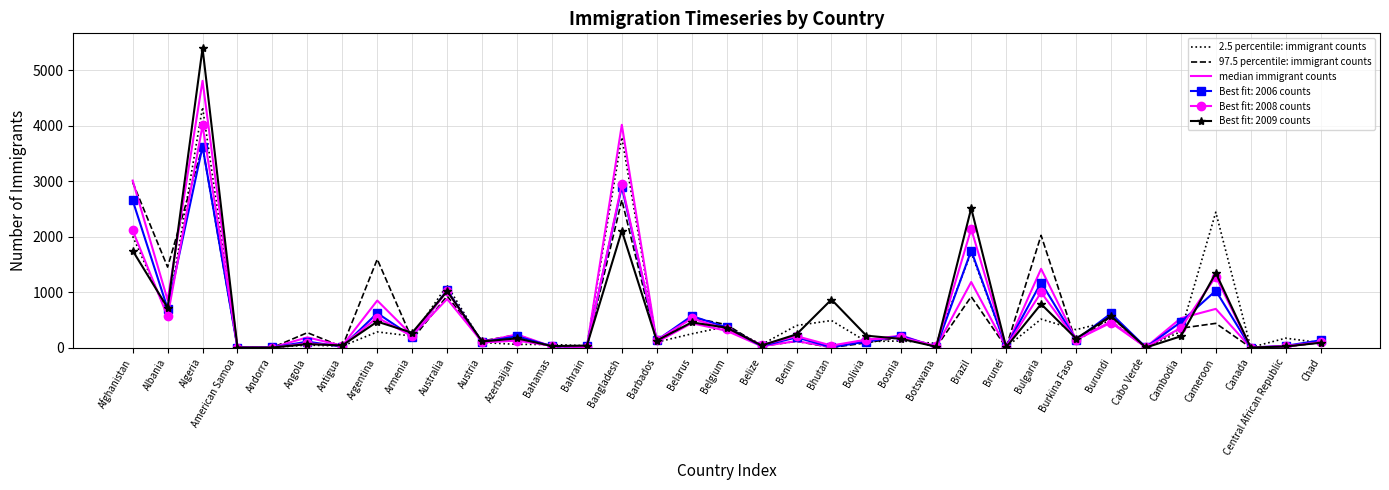

True or false: 2.5 percentile: immigrant counts has a value of 0 at American Samoa.

True